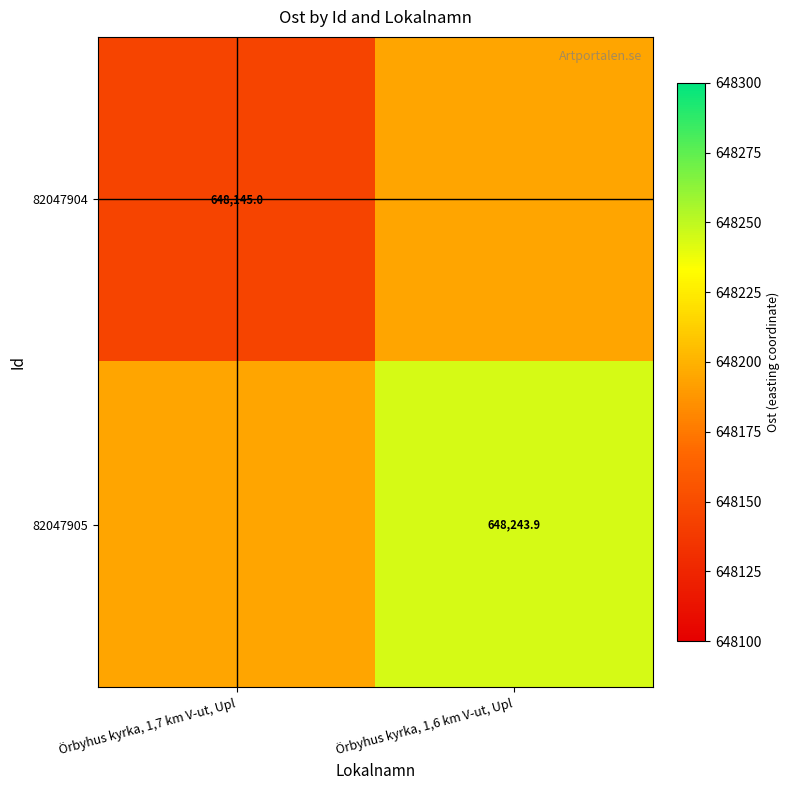

What value does the 82047904 series have at Örbyhus kyrka, 1,6 km V-ut, Upl?

648193.9